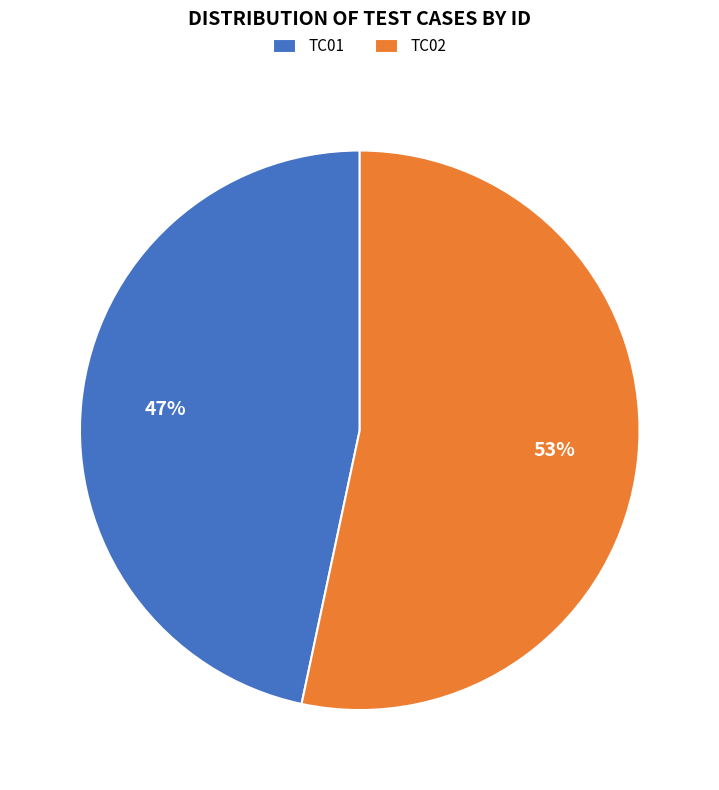

Combined, do TC01 and TC02 account for over 50%?

Yes